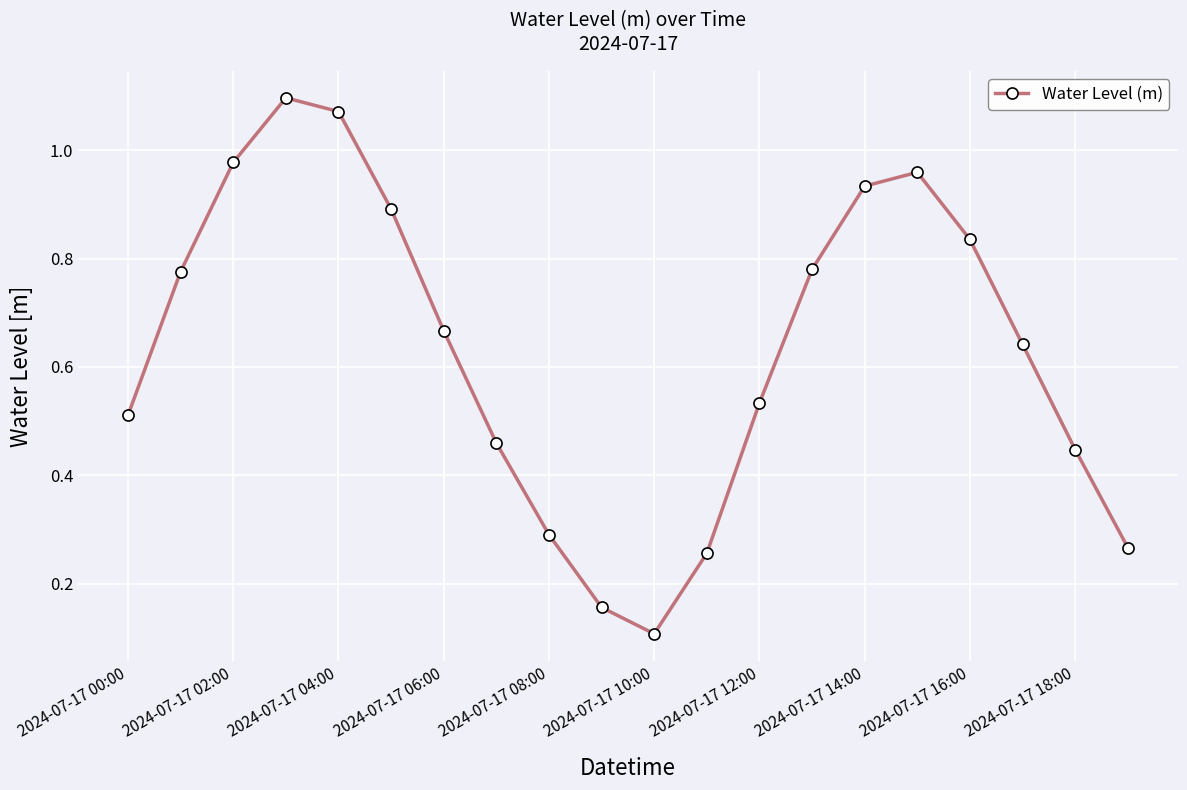

What is the sum of all values?

12.7